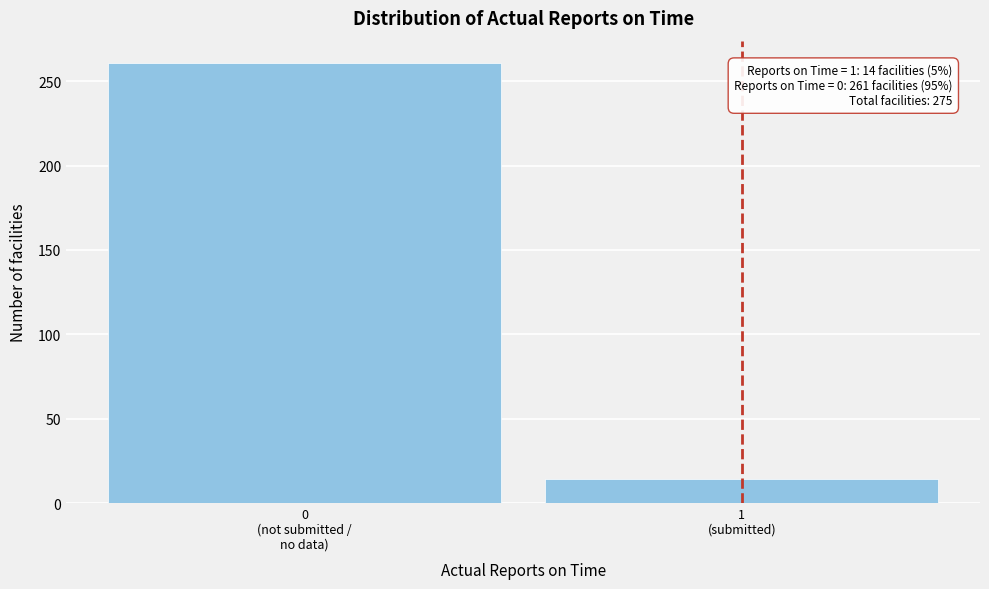

Reading left to right, what are all the values shown in this chart?

261	14